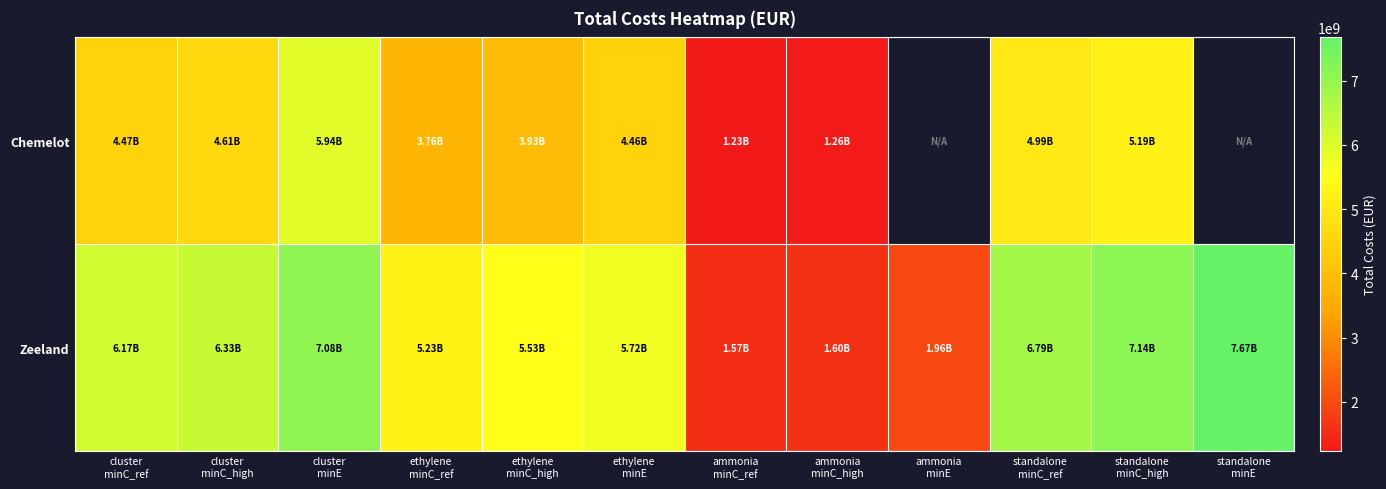

List the labels in order of Zeeland value, smallest first.

ammonia minC_ref, ammonia minC_high, ammonia minE, ethylene minC_ref, ethylene minC_high, ethylene minE, cluster minC_ref, cluster minC_high, standalone minC_ref, cluster minE, standalone minC_high, standalone minE